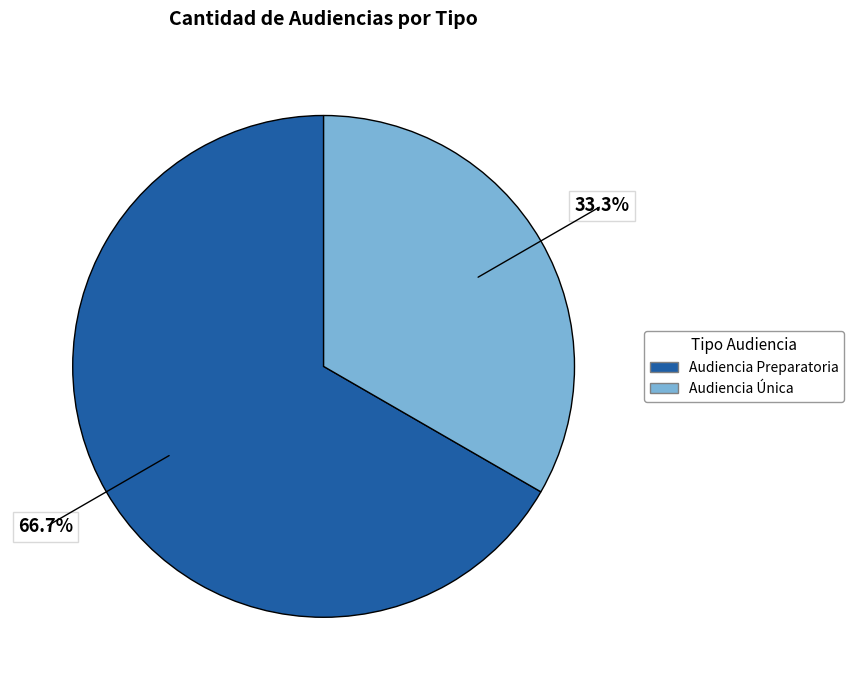

What is the total percentage of Audiencia Preparatoria and Audiencia Única?

100.0%